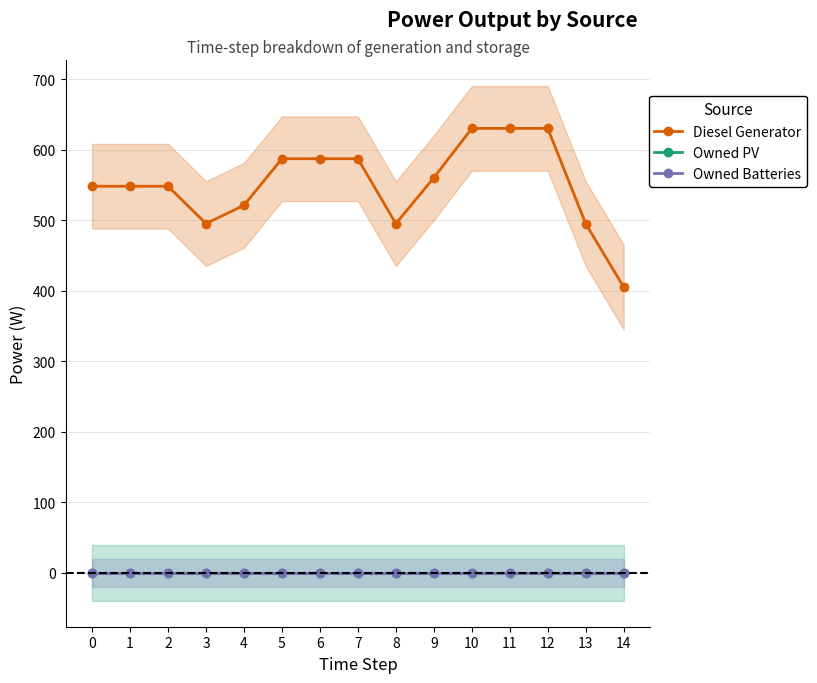

What is the difference between the maximum and minimum values in the Diesel Generator series?

225